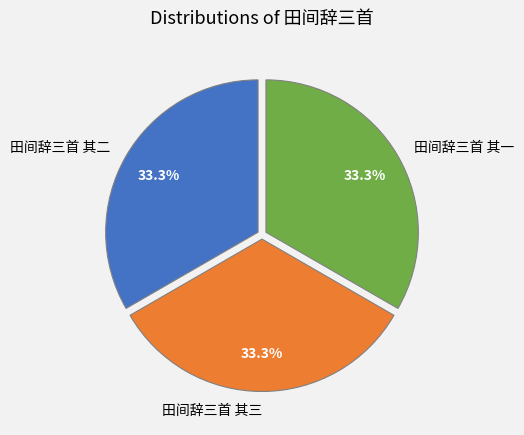

Approximately how many times larger is the value at 田间辞三首 其一 compared to 田间辞三首 其二?

1.0